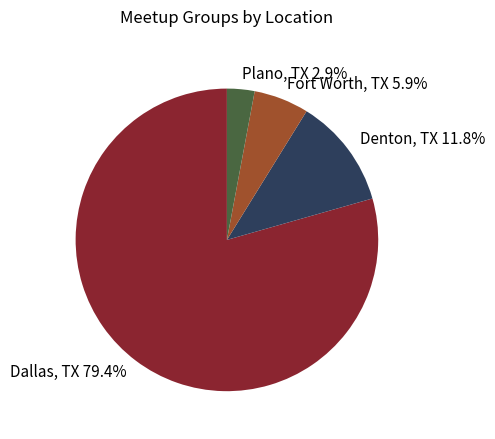

Which slice is the largest?

Dallas, TX